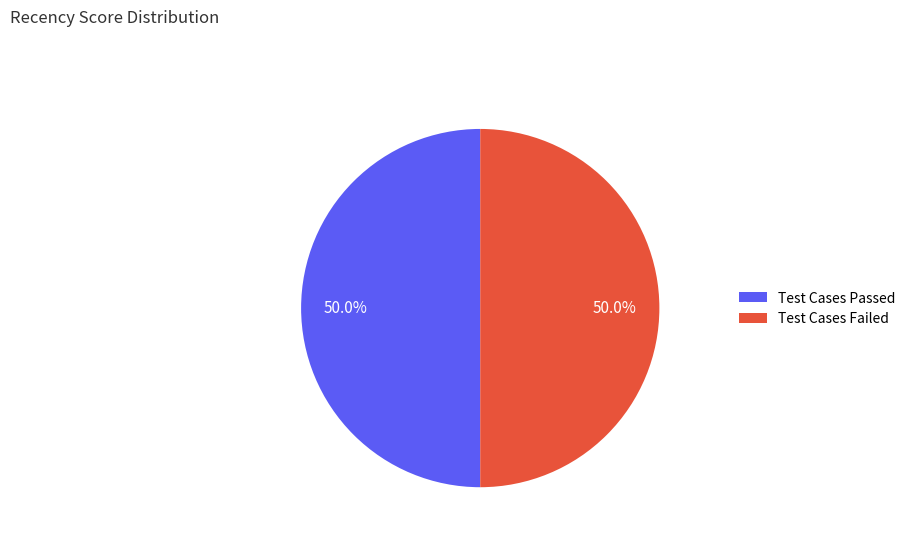

What percentage is NOT represented by Test Cases Failed?

50.0%